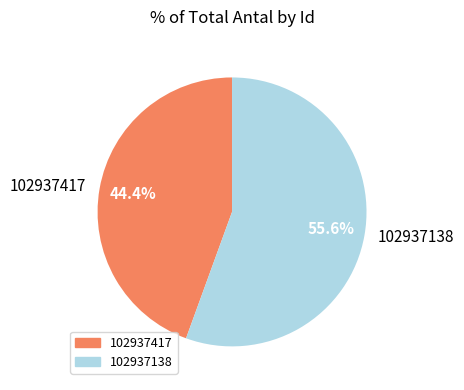

What is the majority slice?

102937138